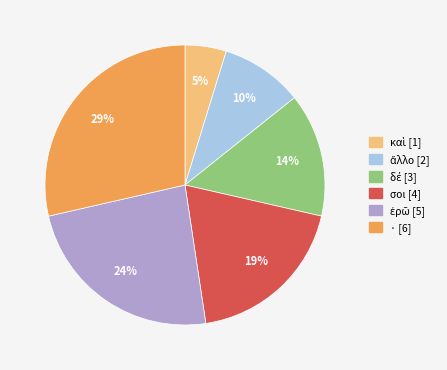

Count the number of slices in the pie.

6